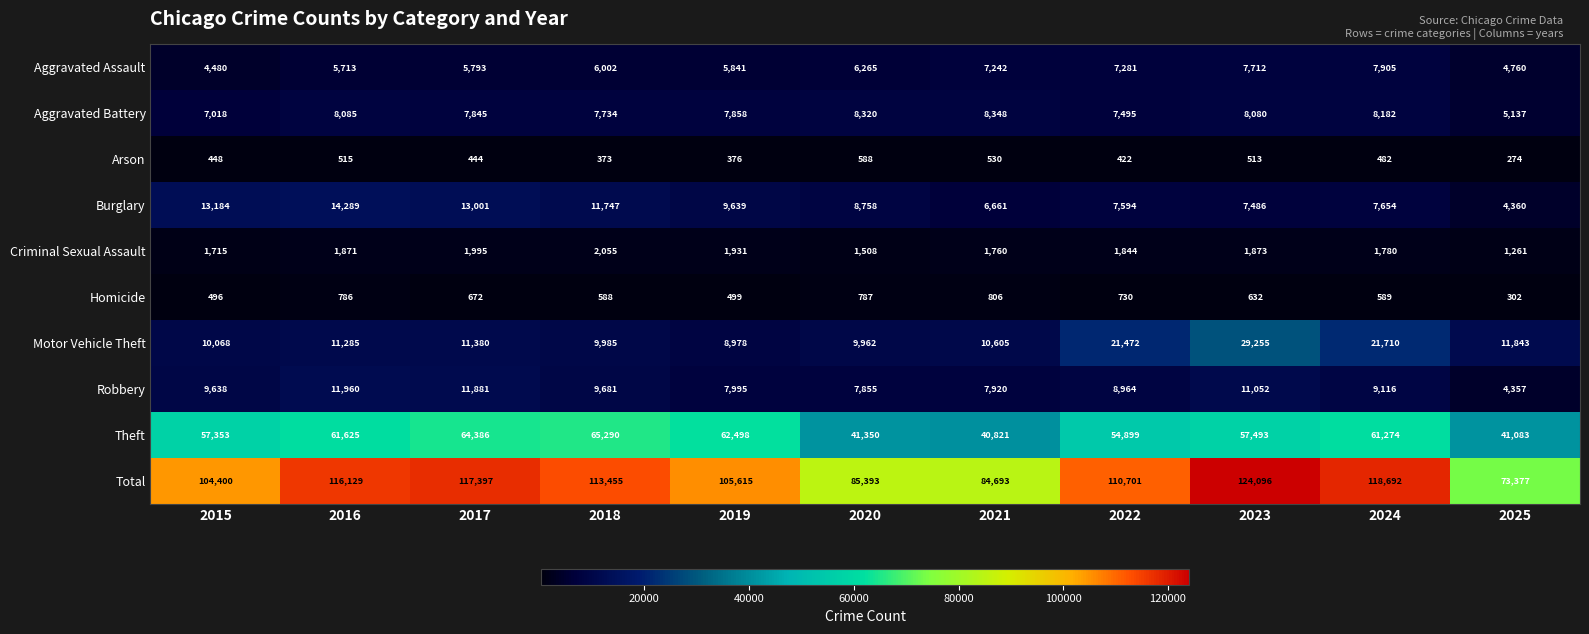

List the labels in order of Aggravated Battery value, largest first.

2021, 2020, 2024, 2016, 2023, 2019, 2017, 2018, 2022, 2015, 2025